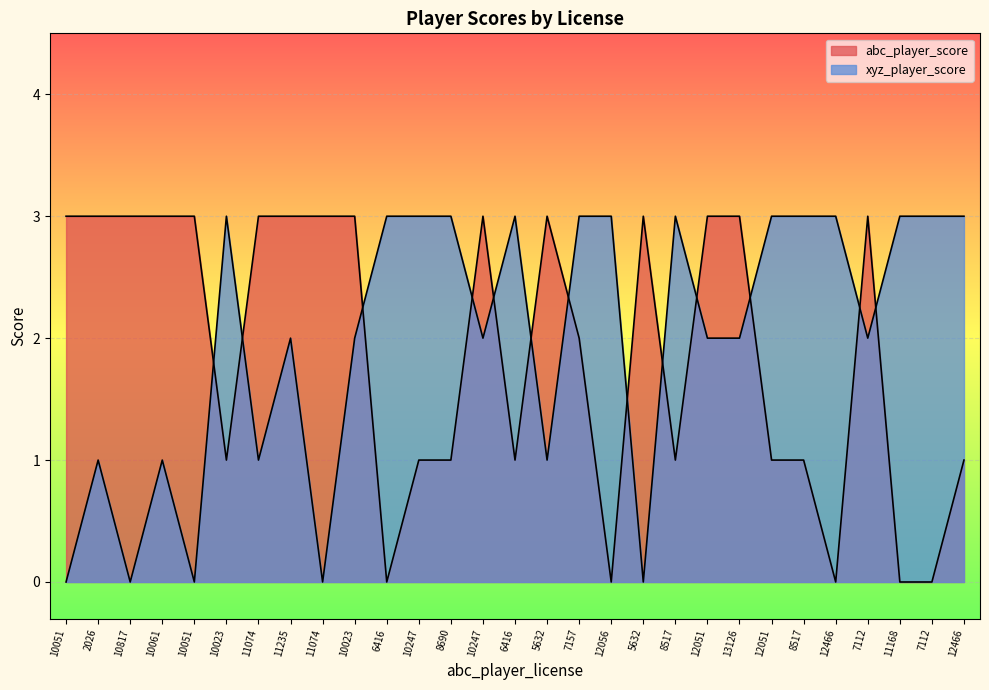

How many values in xyz_player_score are above zero?

24